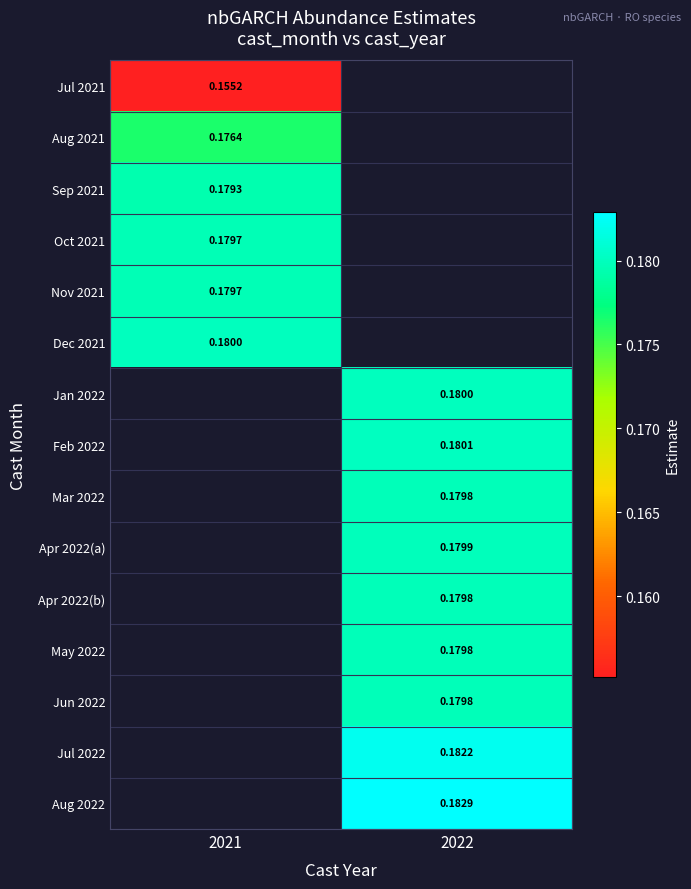

What is the approximate value of Jul 2021 at 2021?

0.2